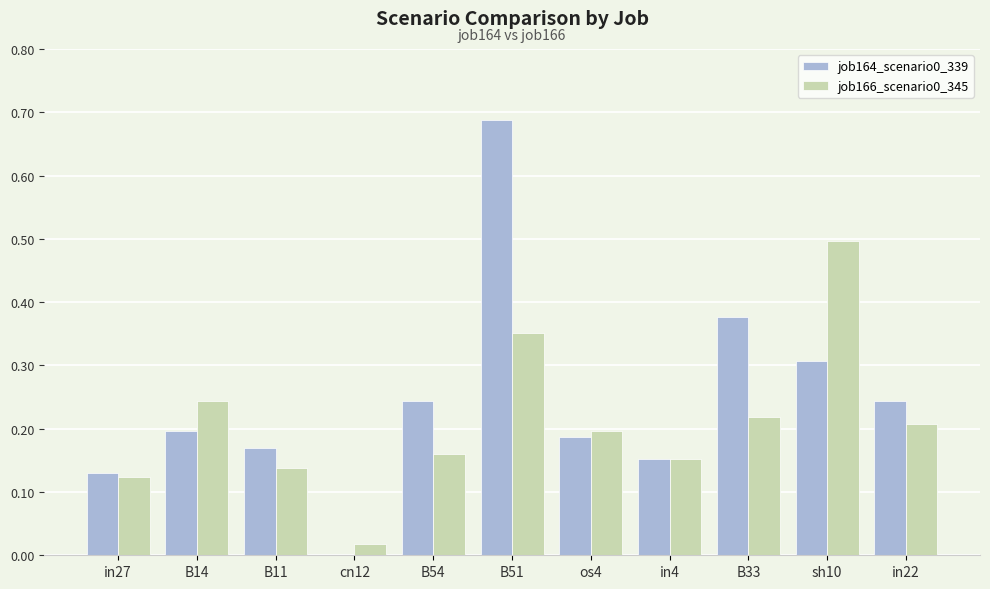

Which category has the highest value in the job164_scenario0_339 series?

B51